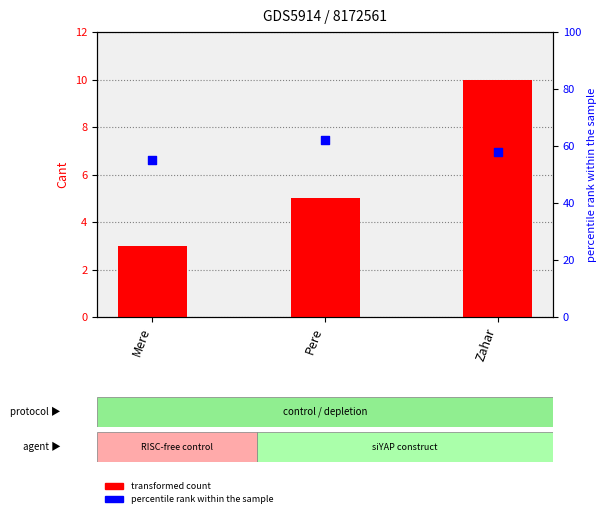

Is the value of transformed count at Mere greater than the value of percentile rank within the sample at Zahar?

No